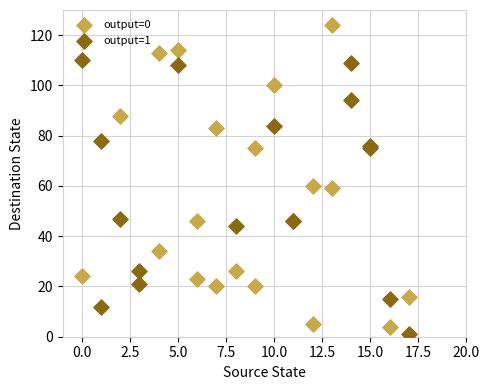

Which series contains the lowest Y value?

output=1